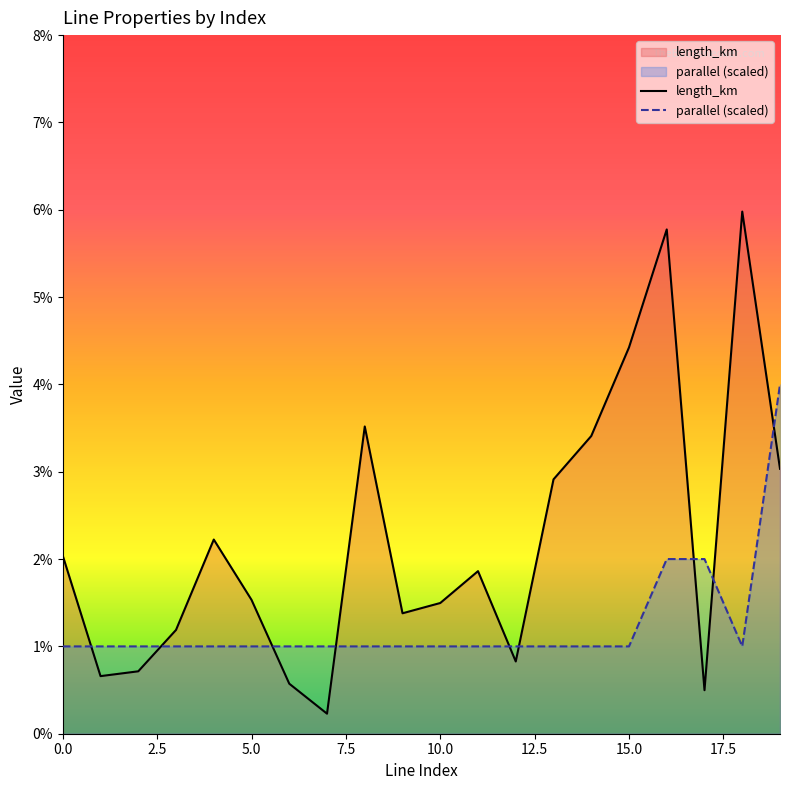

At which category does length_km reach its first local valley?

1